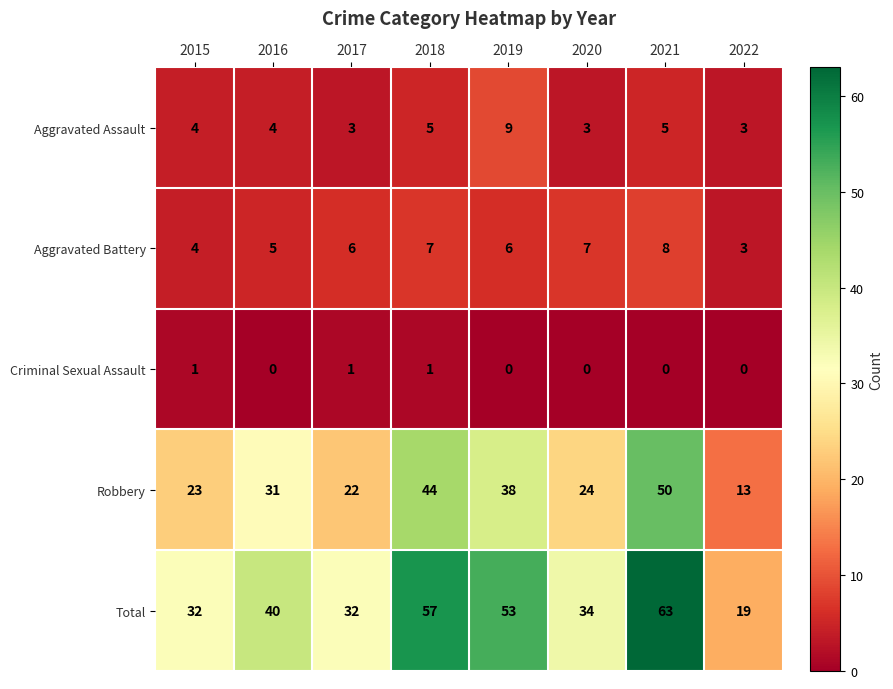

What is the average value of the Total series?

41